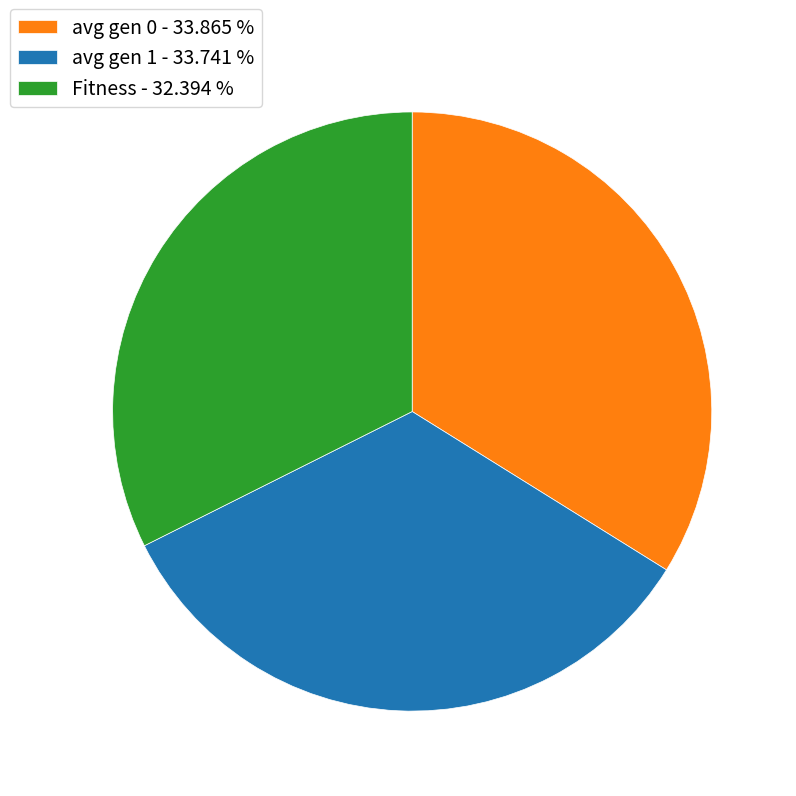

Which has a higher value, avg gen 0 - 33.865 % or Fitness - 32.394 %?

avg gen 0 - 33.865 %